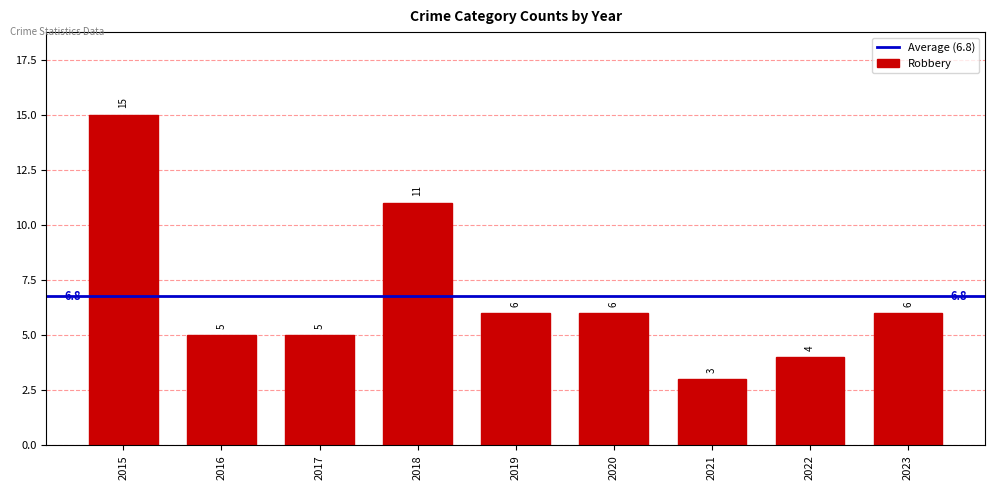

Between 2015 and 2018, which is larger?

2015